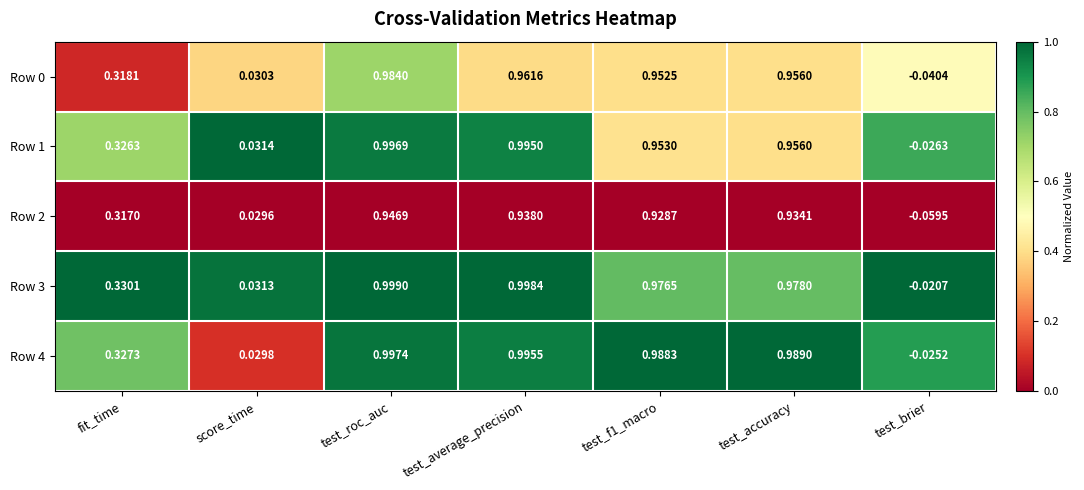

At which category is the sum across all series the highest?

test_roc_auc